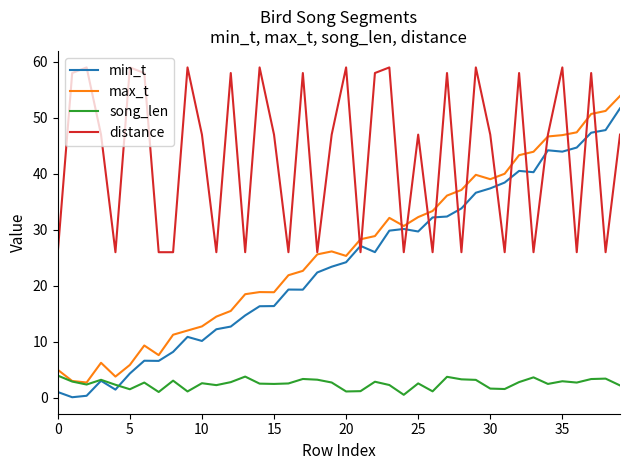

Which series has the largest total across all categories?

distance